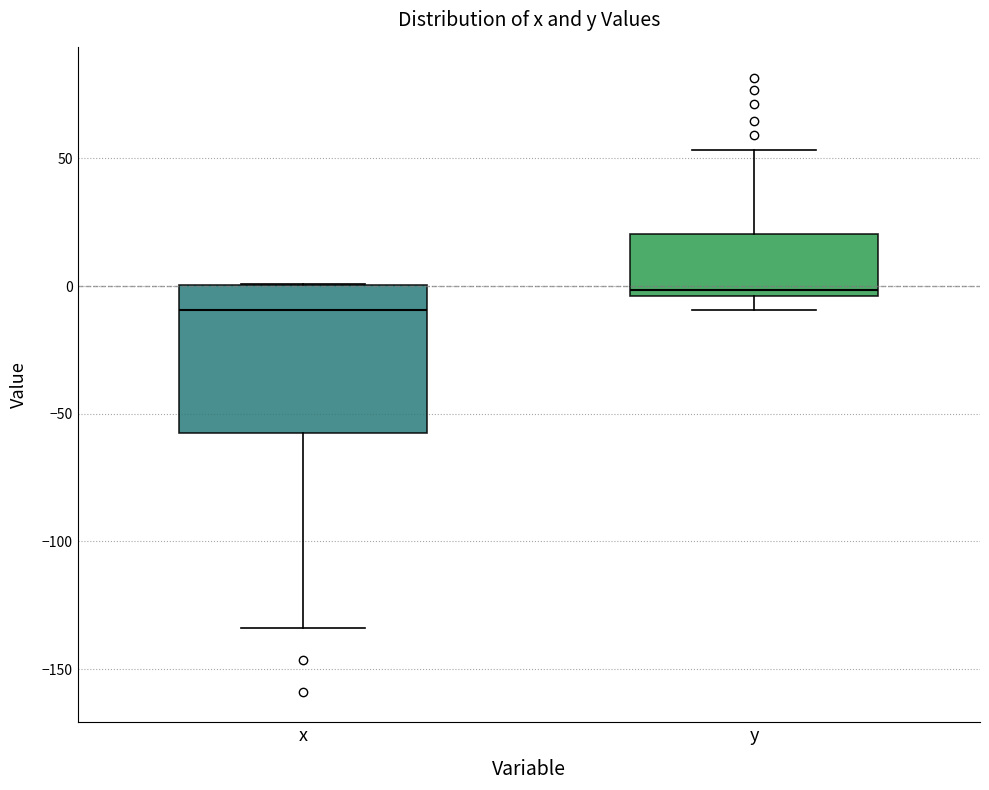

Which box has the lowest median line?

x